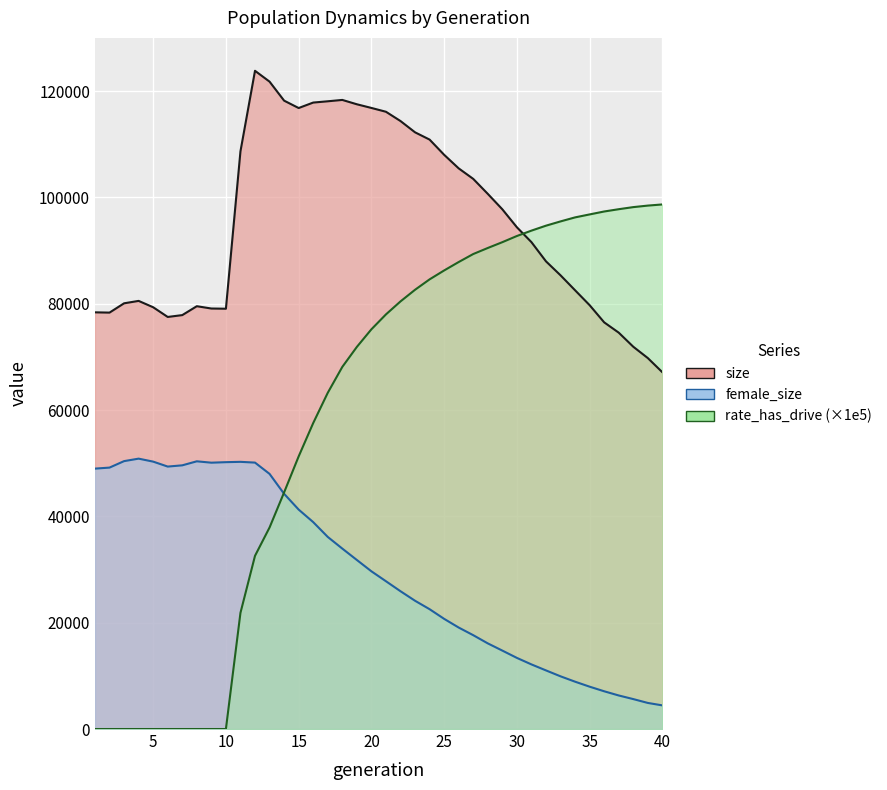

Which series has the widest spread of values?

rate_has_drive